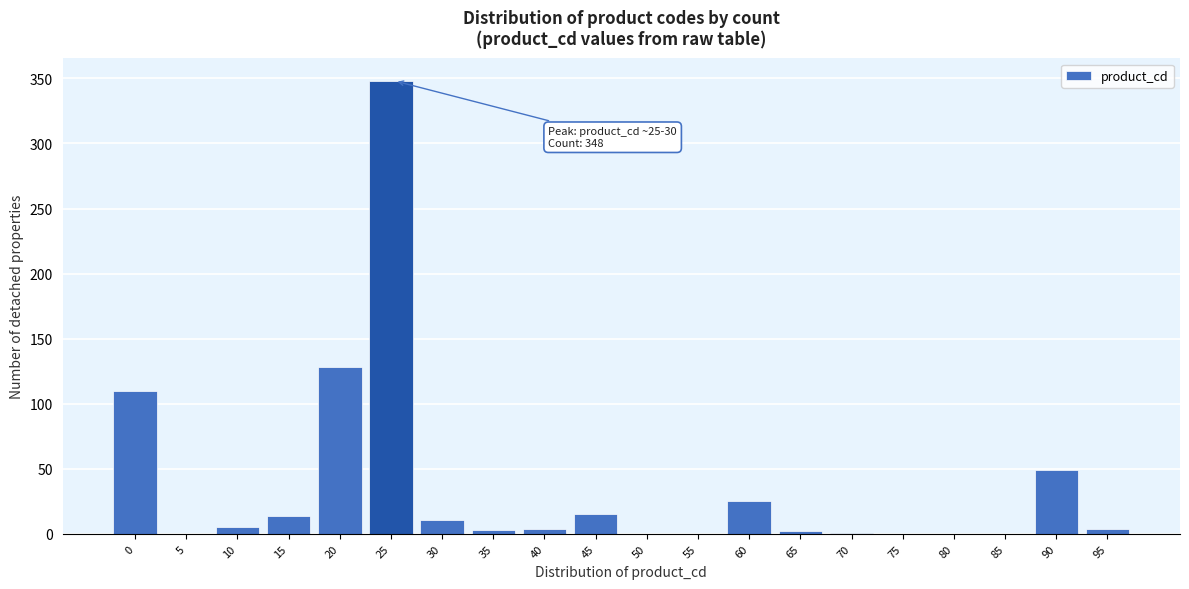

True or false: the data shows 11 at 30.

True